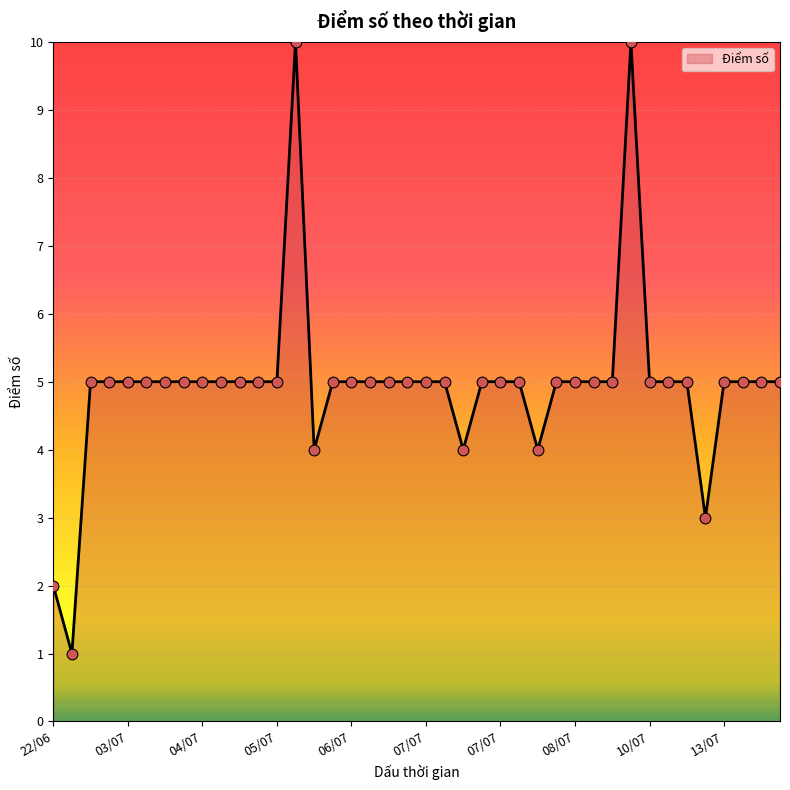

What is the greatest value displayed?

10